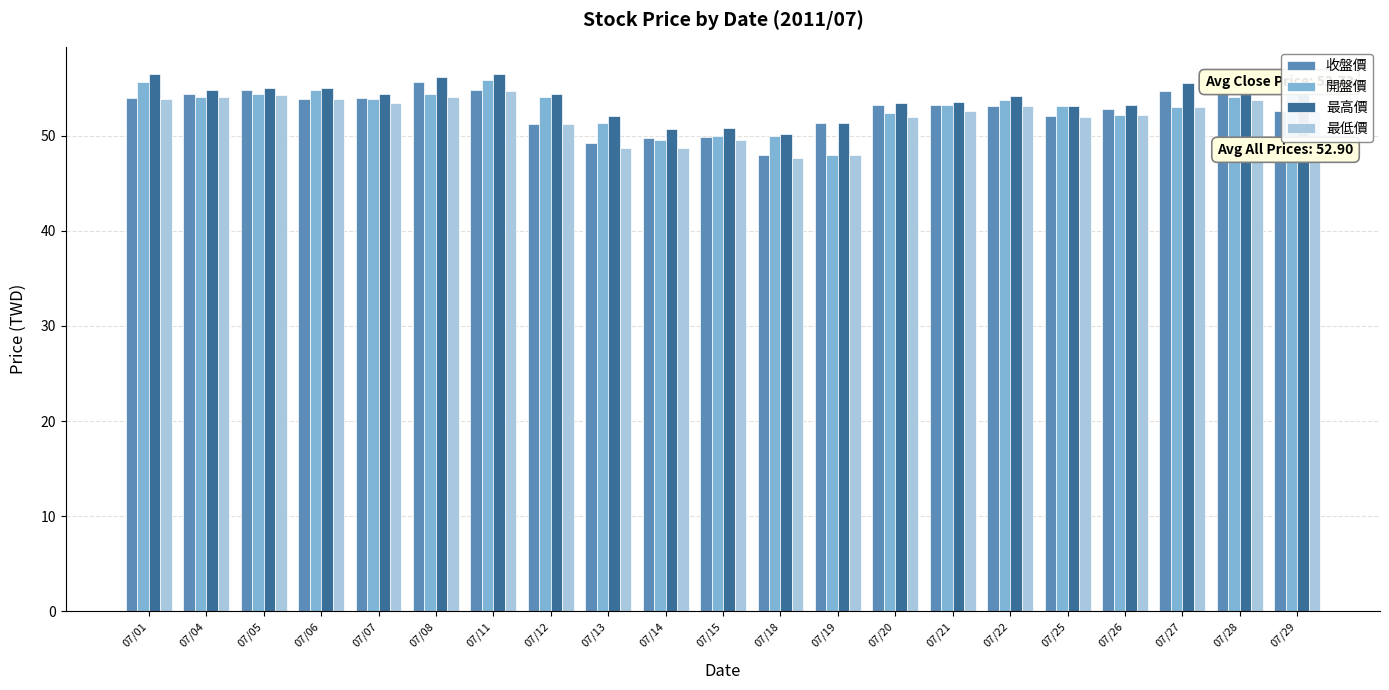

True or false: 收盤價 has a value of 68.1 at 07/18.

False